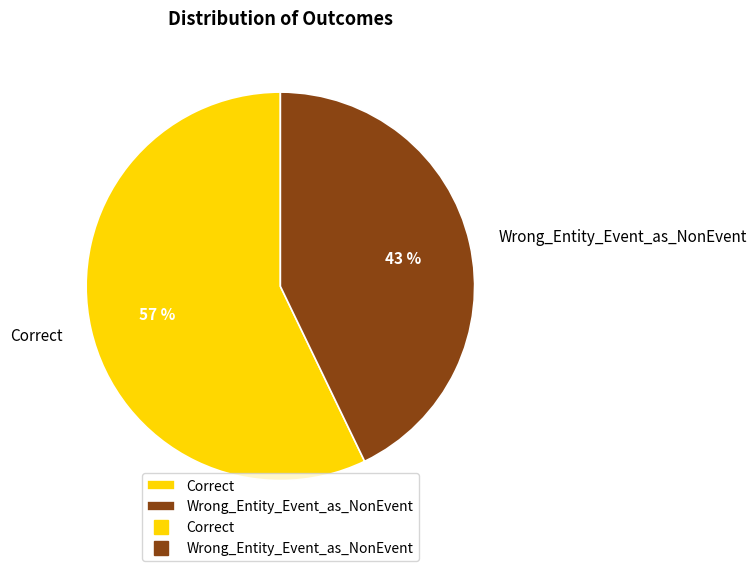

To the nearest percent, what is the combined percentage of Correct and Wrong_Entity_Event_as_NonEvent?

100%